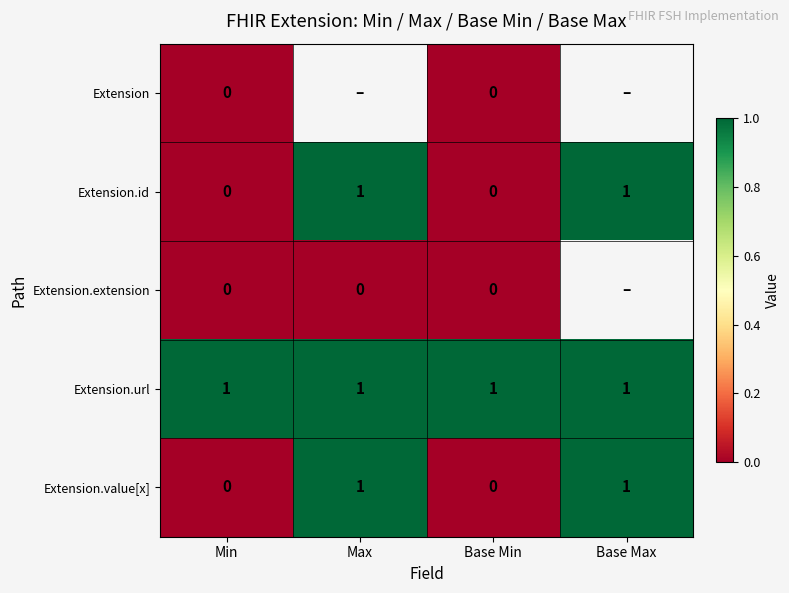

Is the value of Extension.id at Min greater than the value of Extension.value[x] at Max?

No